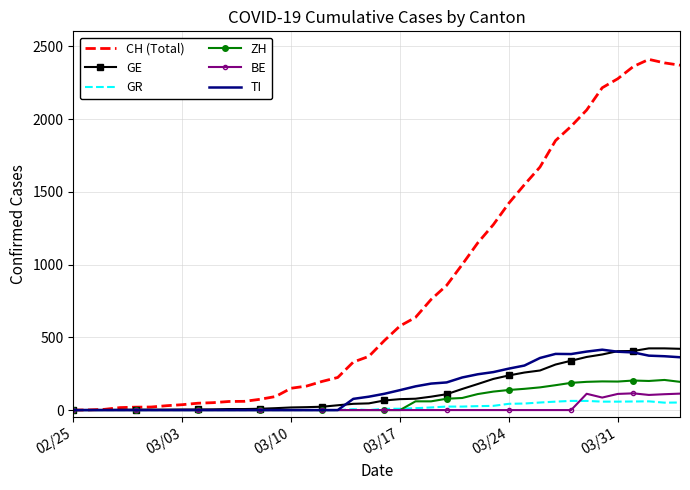

Which series has the largest total across all categories?

CH (Total)